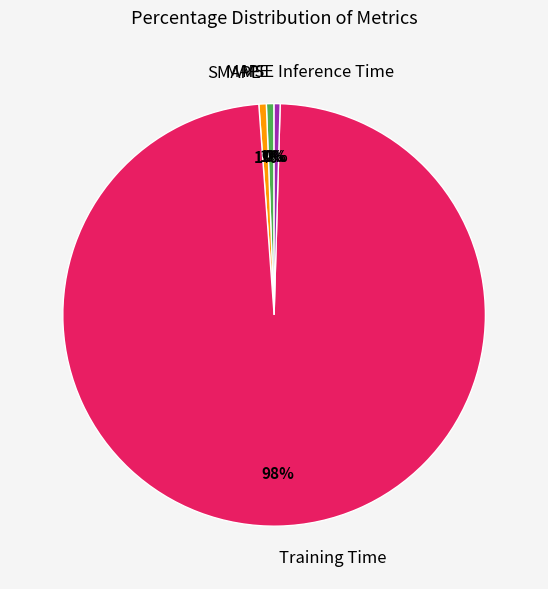

Which slice represents more than half of the pie?

Training Time